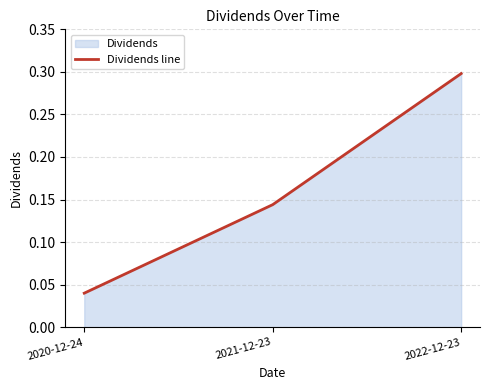

The value at 2020-12-24 is 0.1. True or false?

False